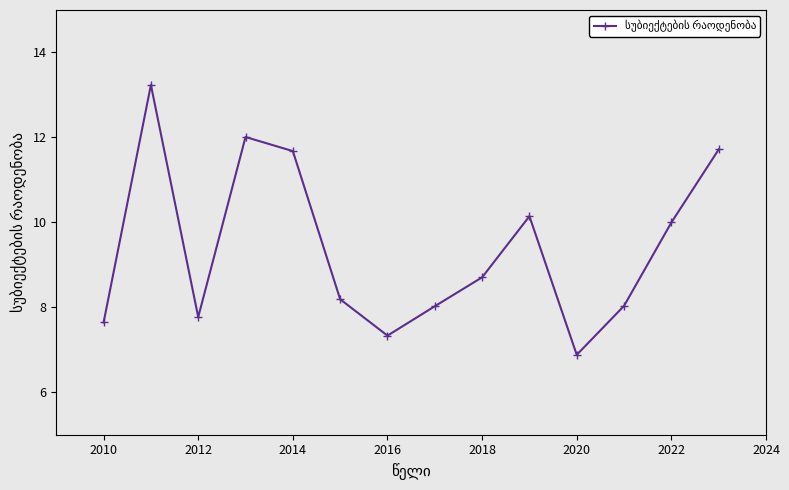

How many points are lower than both their immediate neighbors (excluding endpoints)?

3